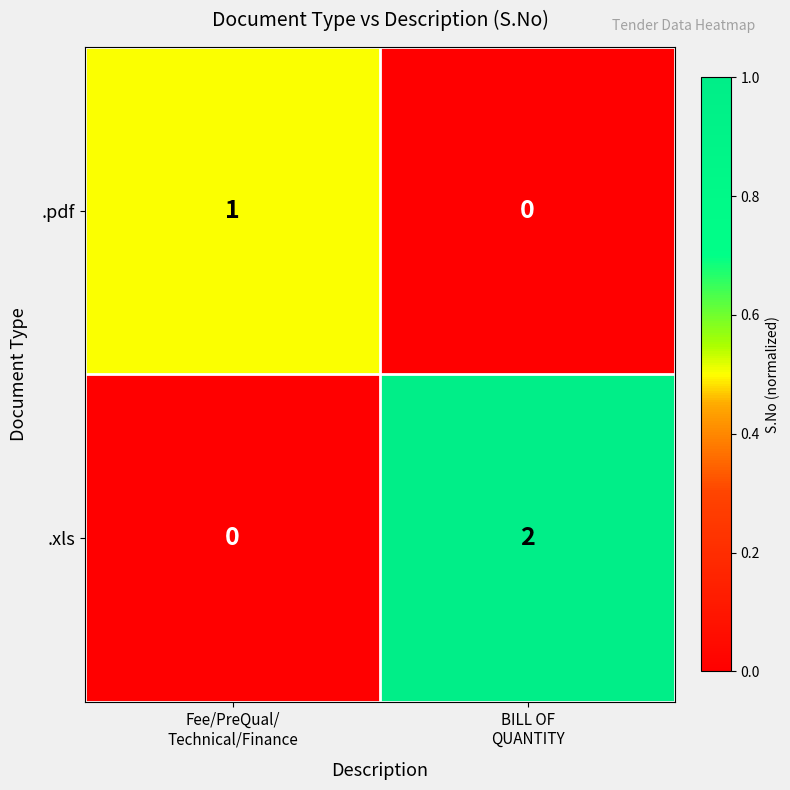

Rank the series by their average value, from lowest to highest.

.pdf, .xls